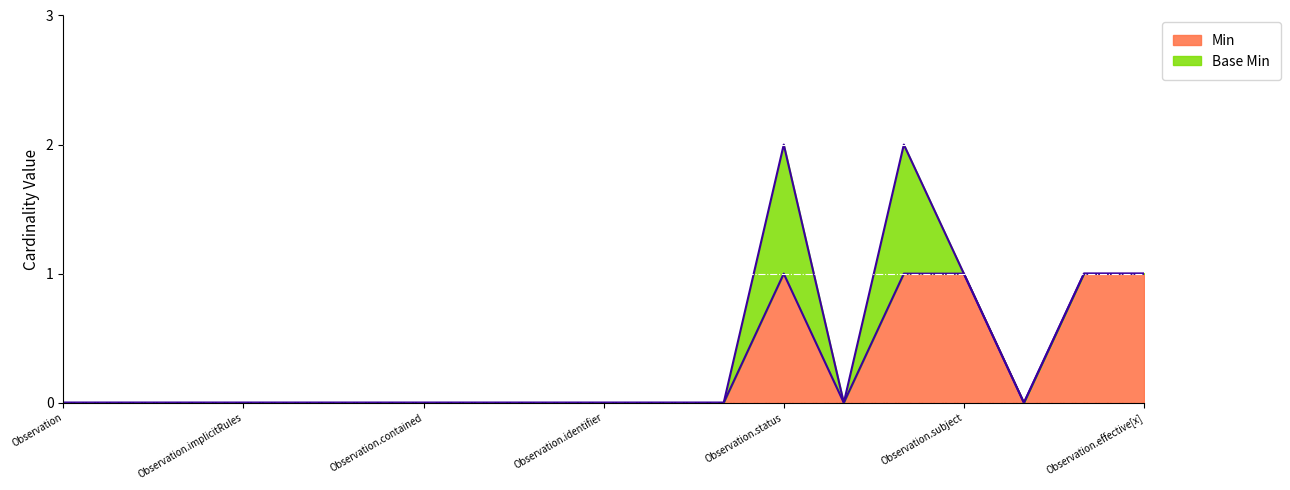

Reading left to right, extract all data points from this chart.

0	0	0	0	0	0	0	0	0	0	0	0	1	0	1	1	0	1	1